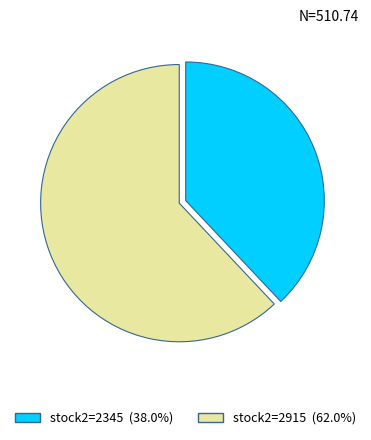

Is there any slice that represents more than half of the pie?

Yes